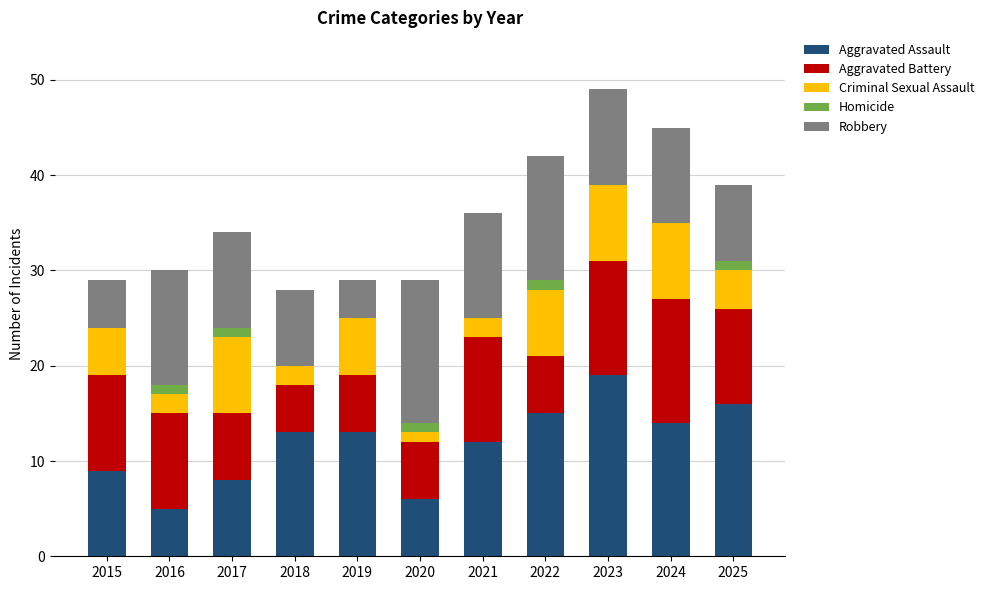

What is the total value across all series at 2021?

36